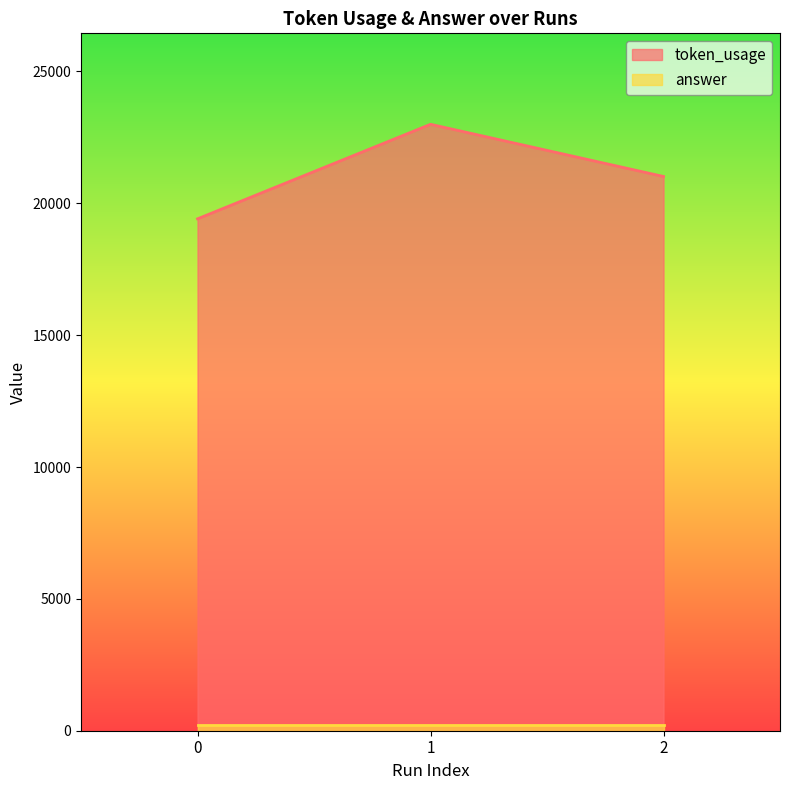

Which has a higher value, 1 or 2?

1